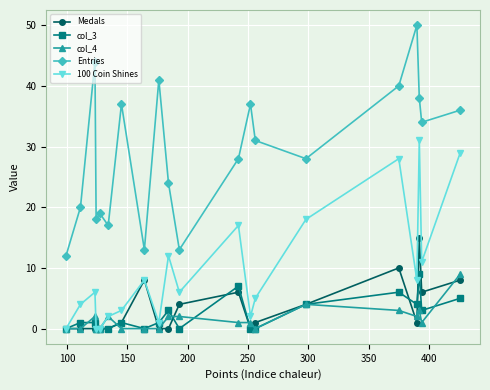

What are all the series names shown in the legend?

Medals, col_3, col_4, Entries, 100 Coin Shines